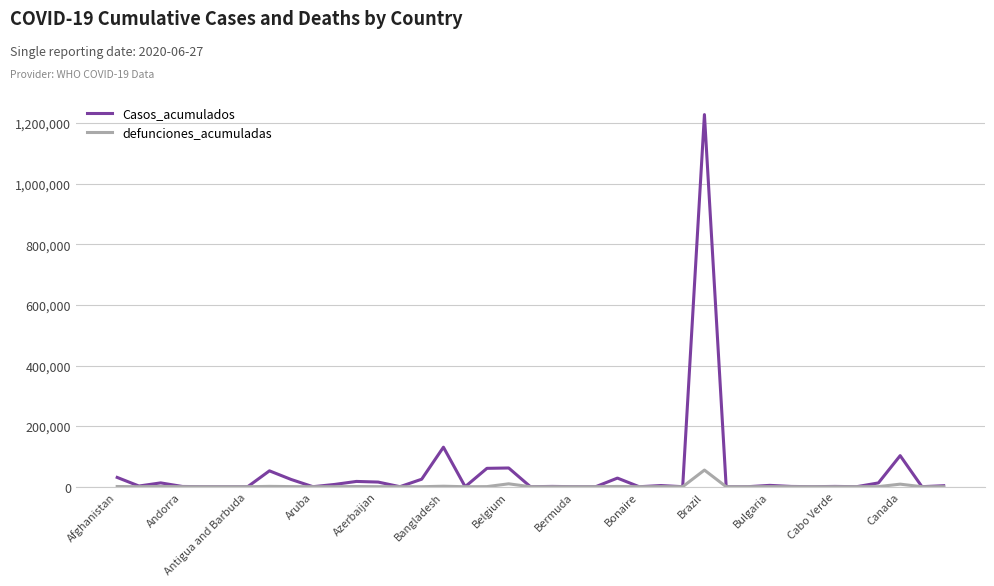

List the series in order of their peak value, highest first.

Casos_acumulados, defunciones_acumuladas